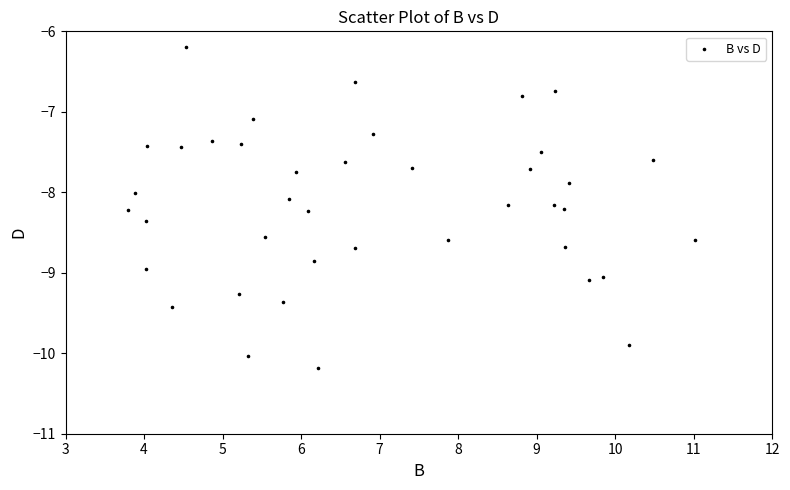

What is the range of X values (max minus min)?

7.2